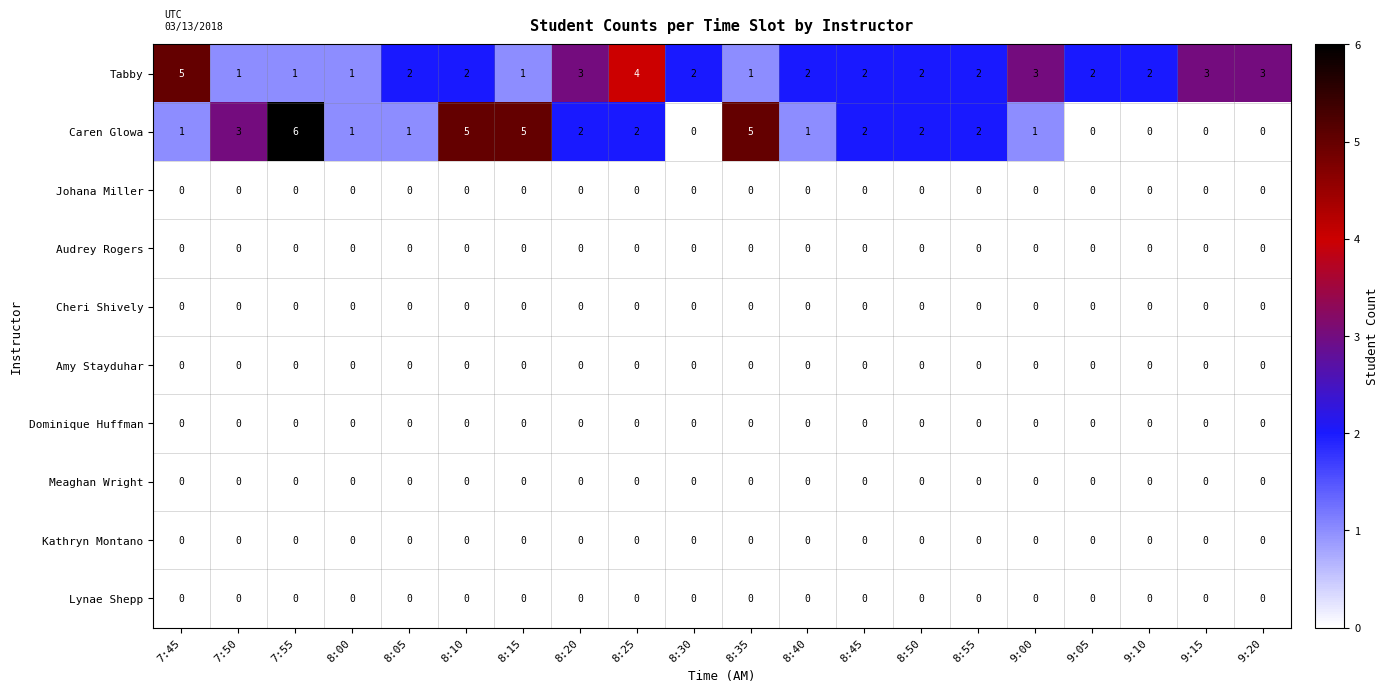

What is the greatest value displayed?

6